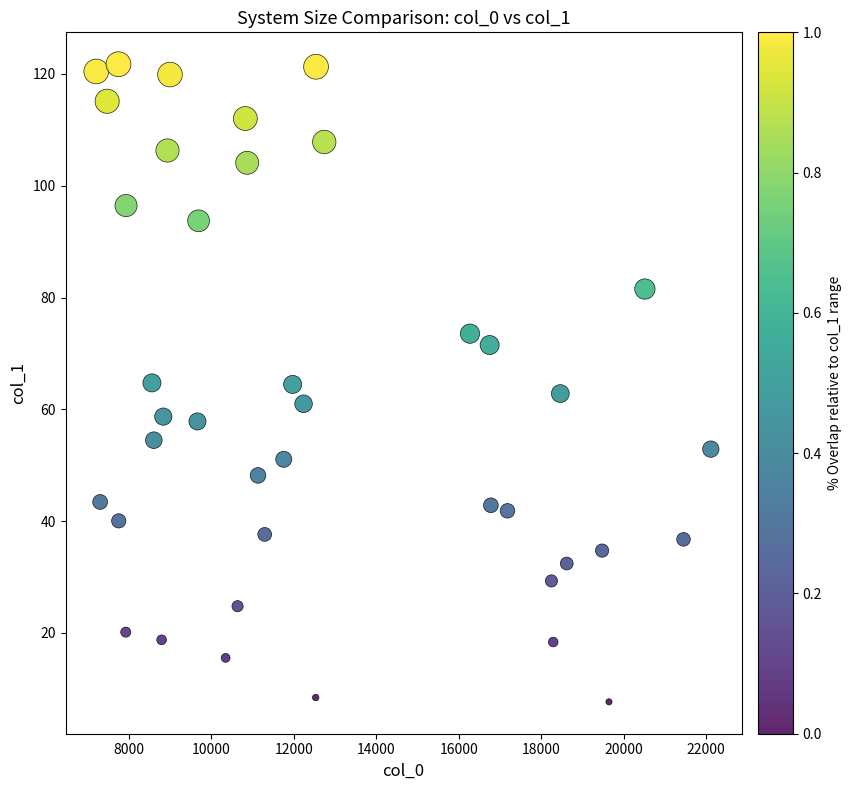

What is the range of X values (max minus min)?

14900.0